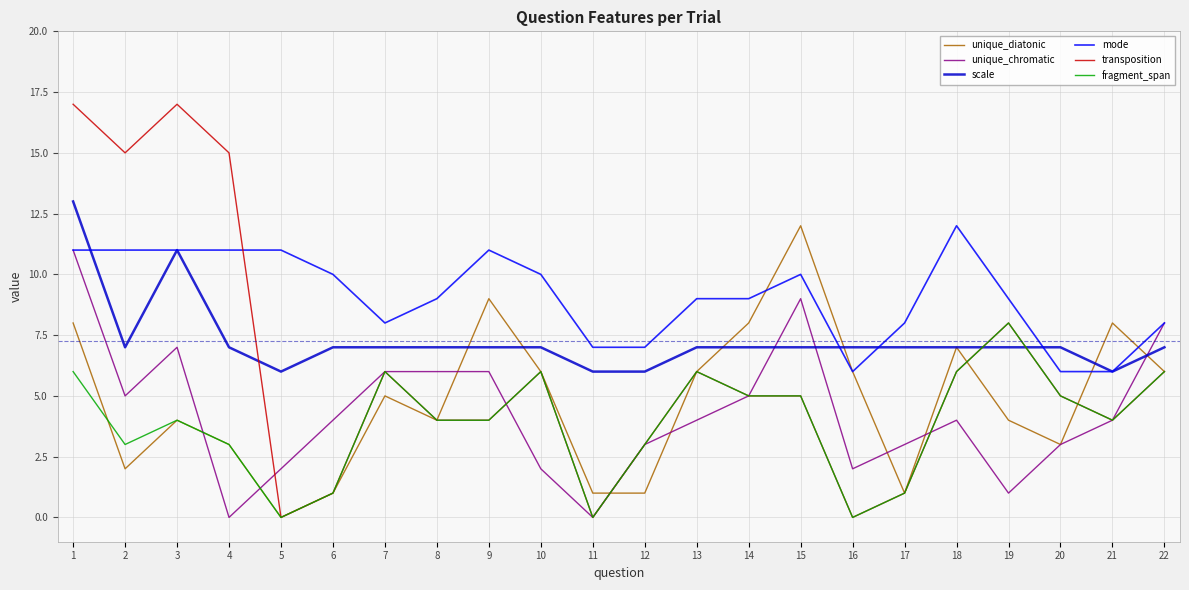

At which label does transposition first exceed 5?

1